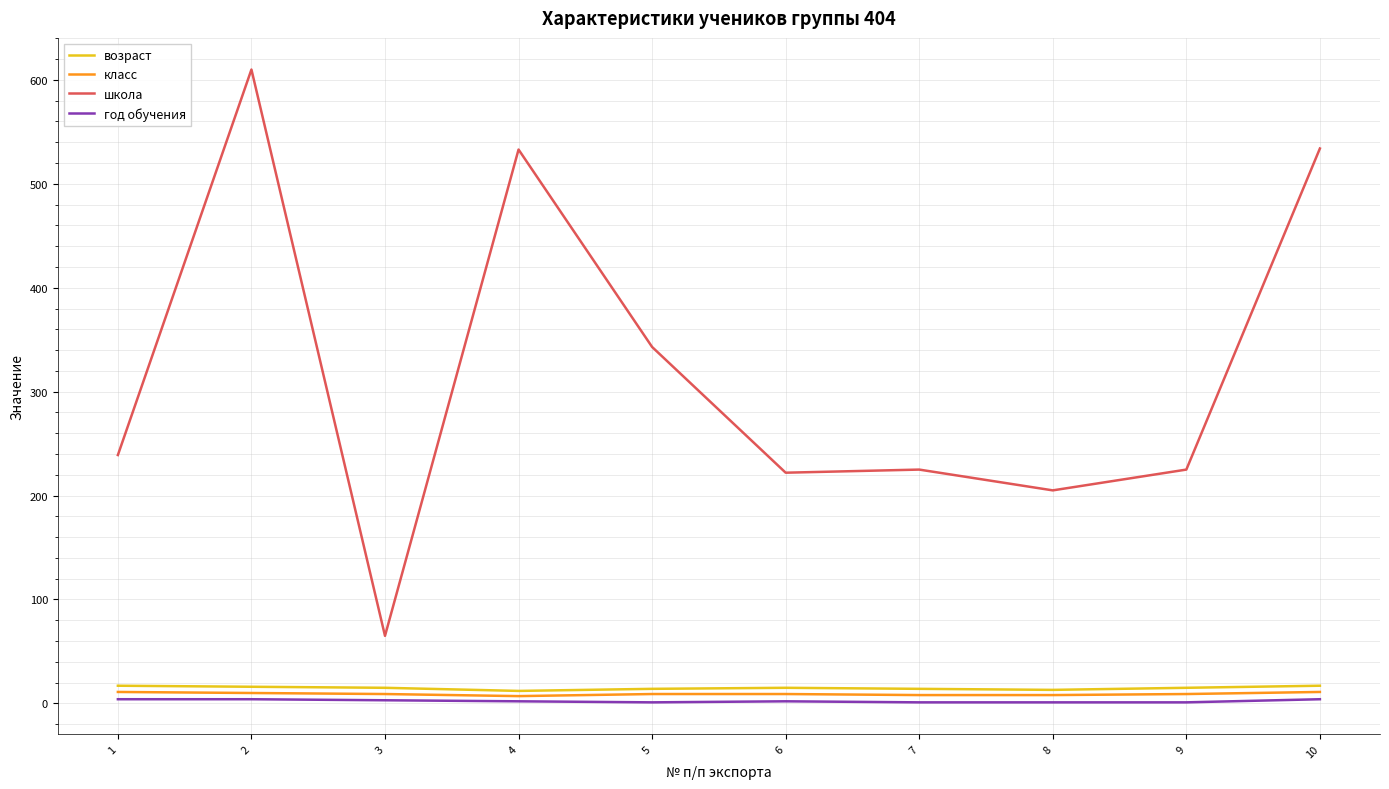

Count the год обучения values in the range 1 to 4.

10